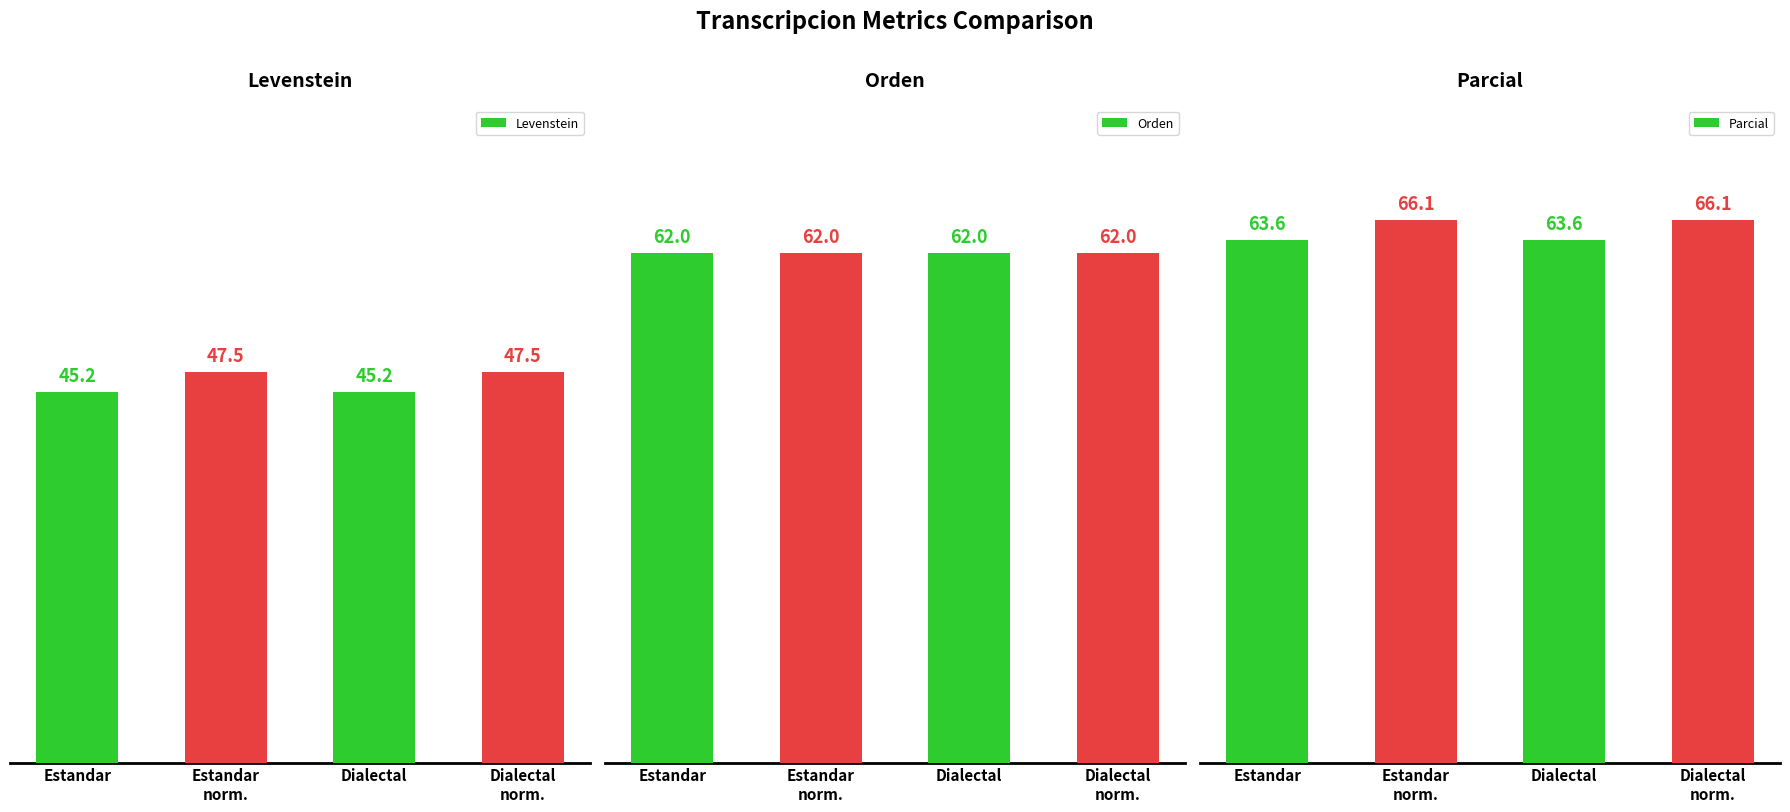

Where does the Levenstein series first go above 47?

Estandar
norm.